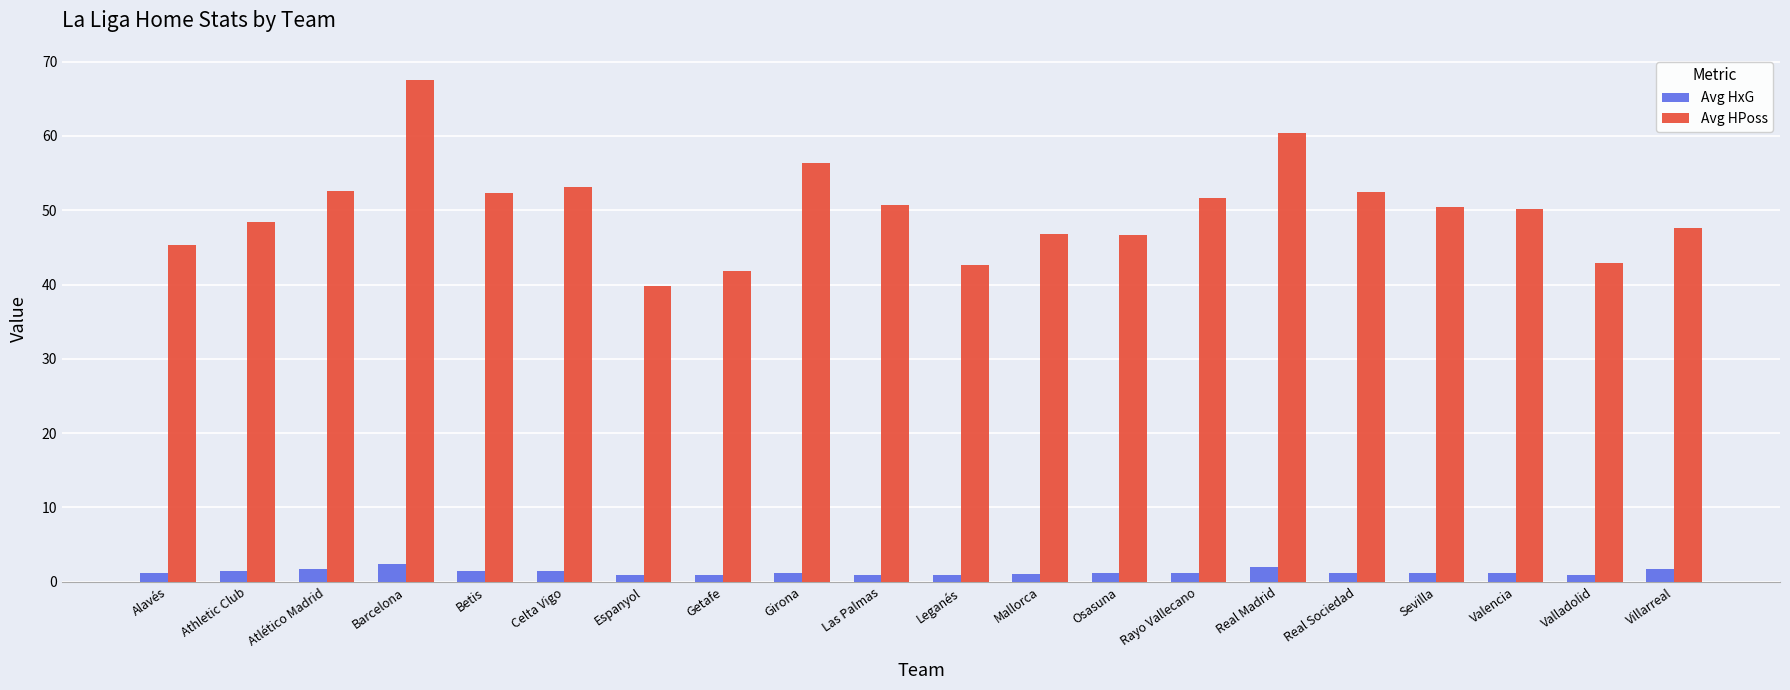

True or false: Avg HPoss has a value of 9.7 at Athletic Club.

False